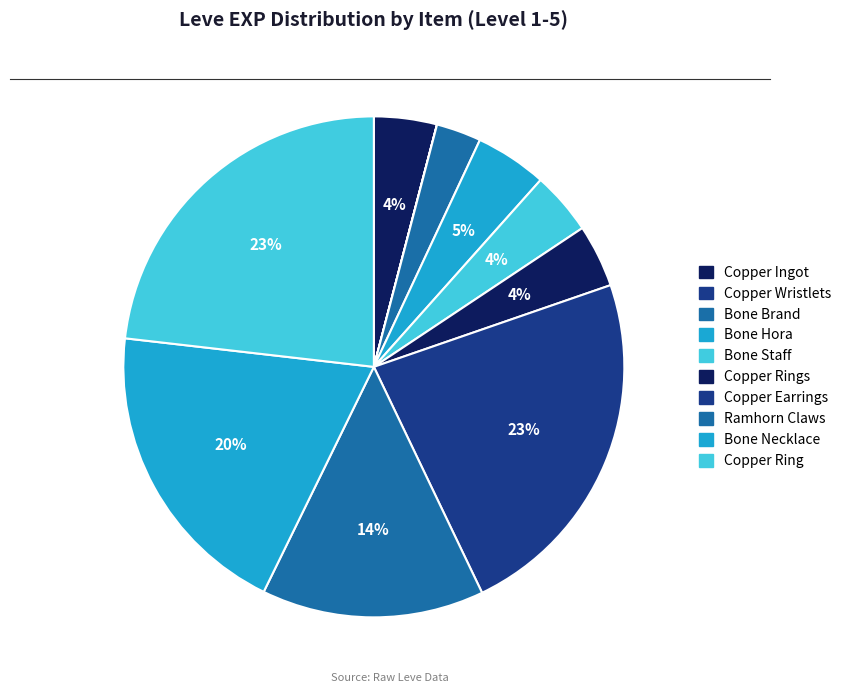

How many slices are in this pie chart?

10